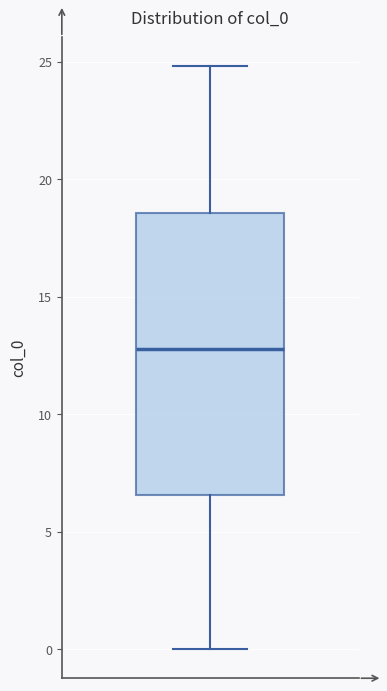

Transcribe this box plot: give where the median line is, the range the box spans, and where the two whiskers end, as read against the y-axis. The values are not printed on the chart, so give them approximately, as read against the axis.

median 13.0, box 6.5 to 18.5, whiskers 0.0 to 25.0